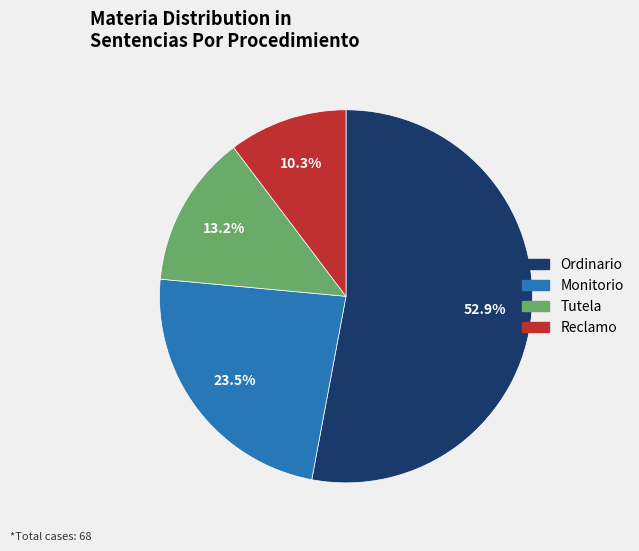

Rank the categories by value from highest to lowest.

Ordinario, Monitorio, Tutela, Reclamo